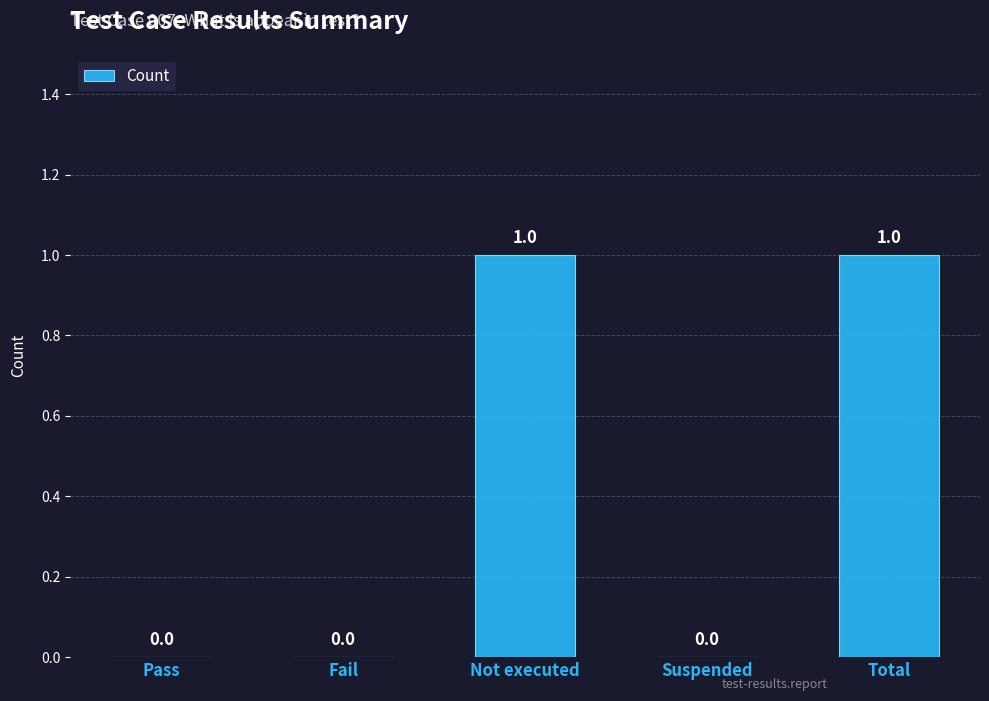

The value at Suspended is -1. True or false?

False